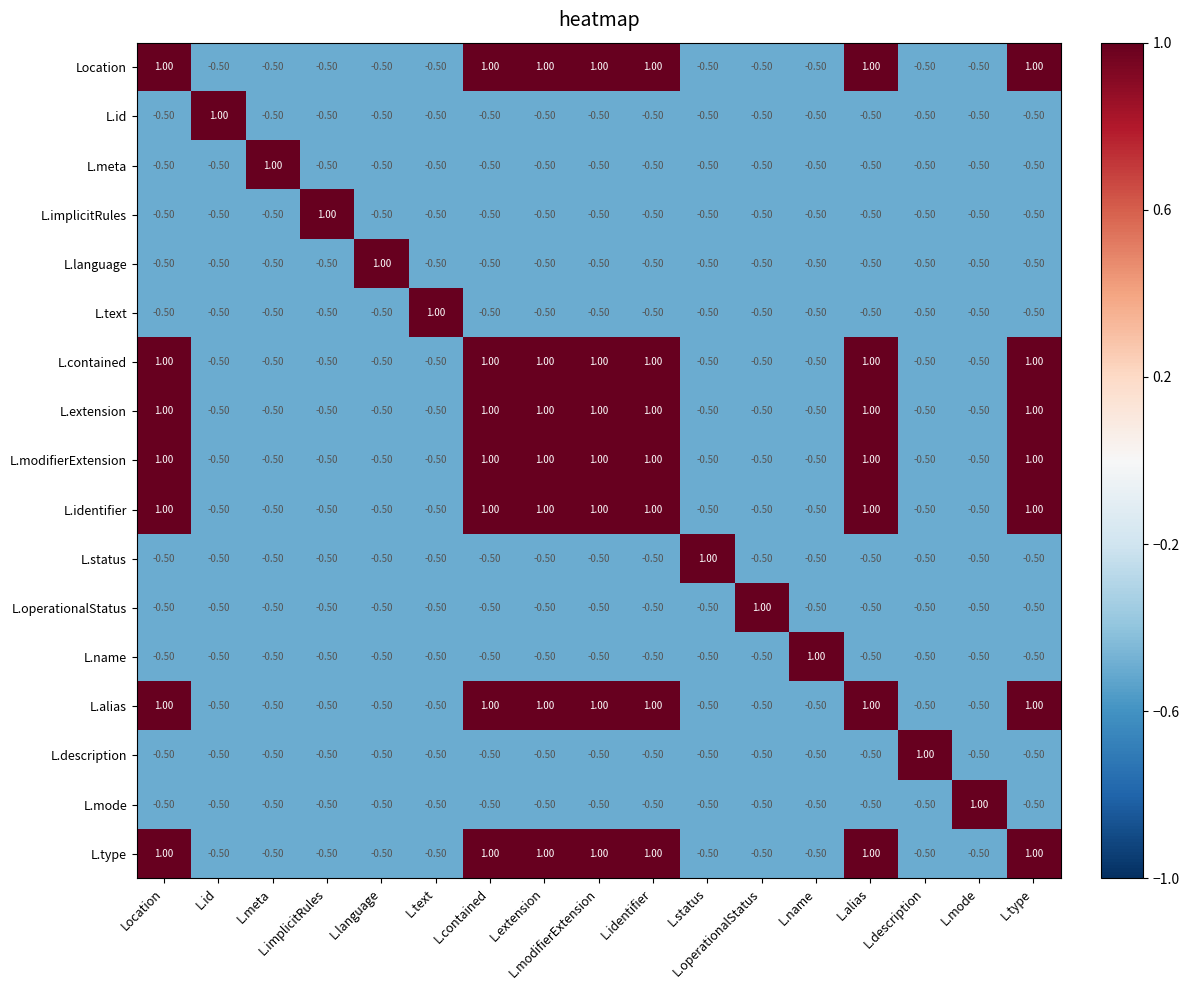

What is the average value of the L.description series?

-0.4